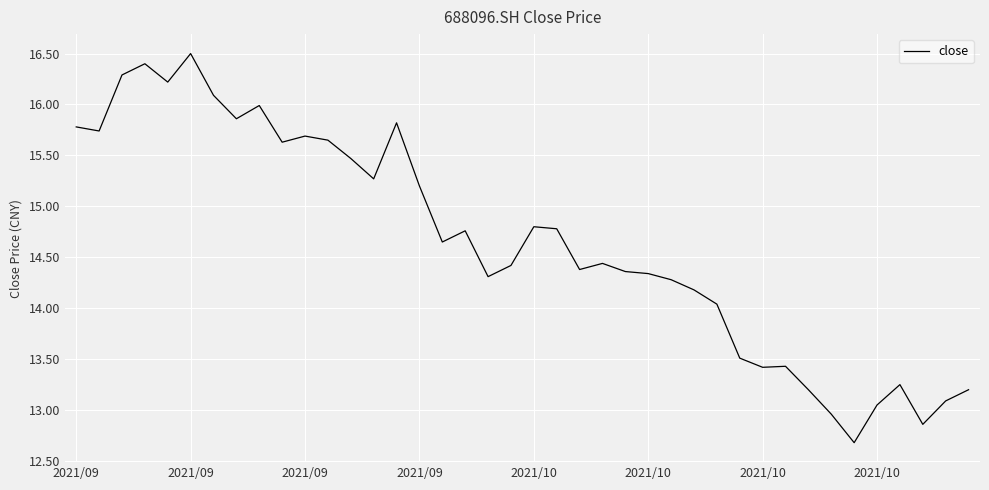

What is the smallest value displayed?

12.7